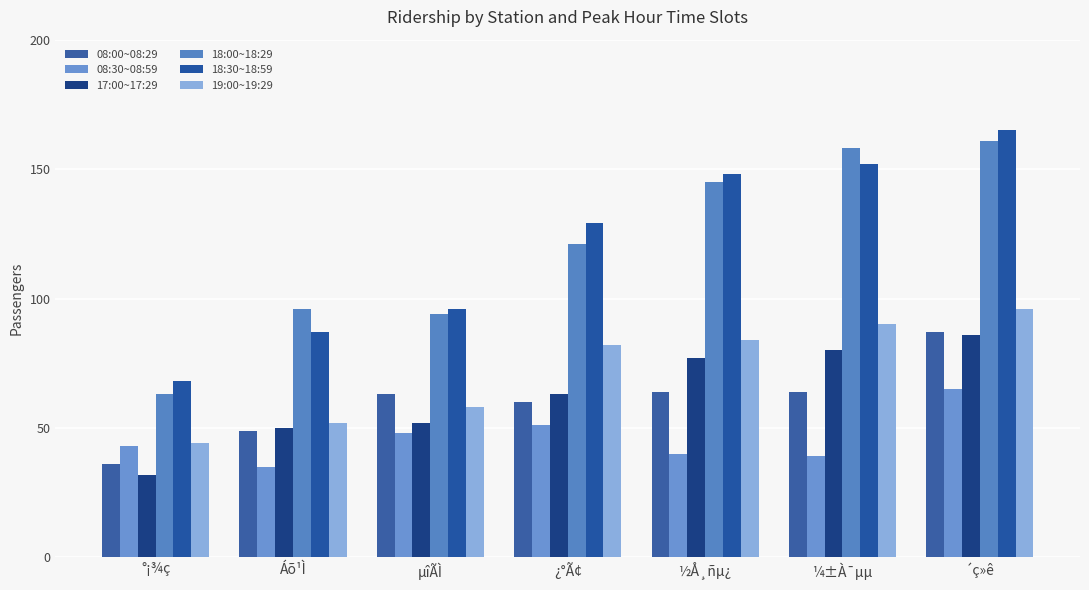

What is the spread (max minus min) of values at ¼±À¯µµ?

119